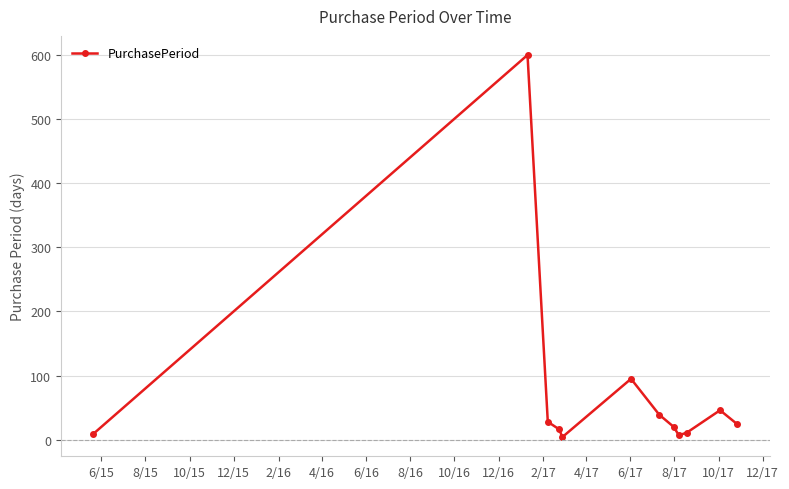

What is the difference between the maximum and minimum values?

596